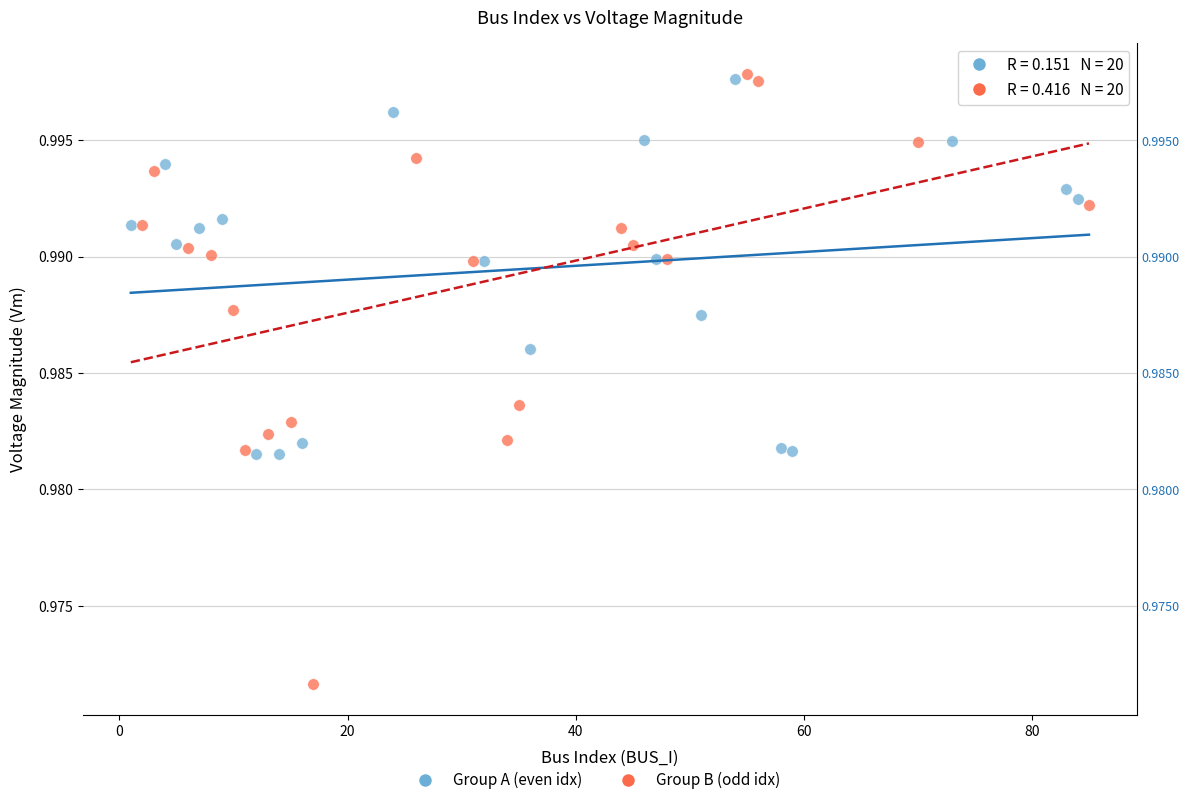

Which series has the largest Y range (max minus min)?

Group B (odd idx)